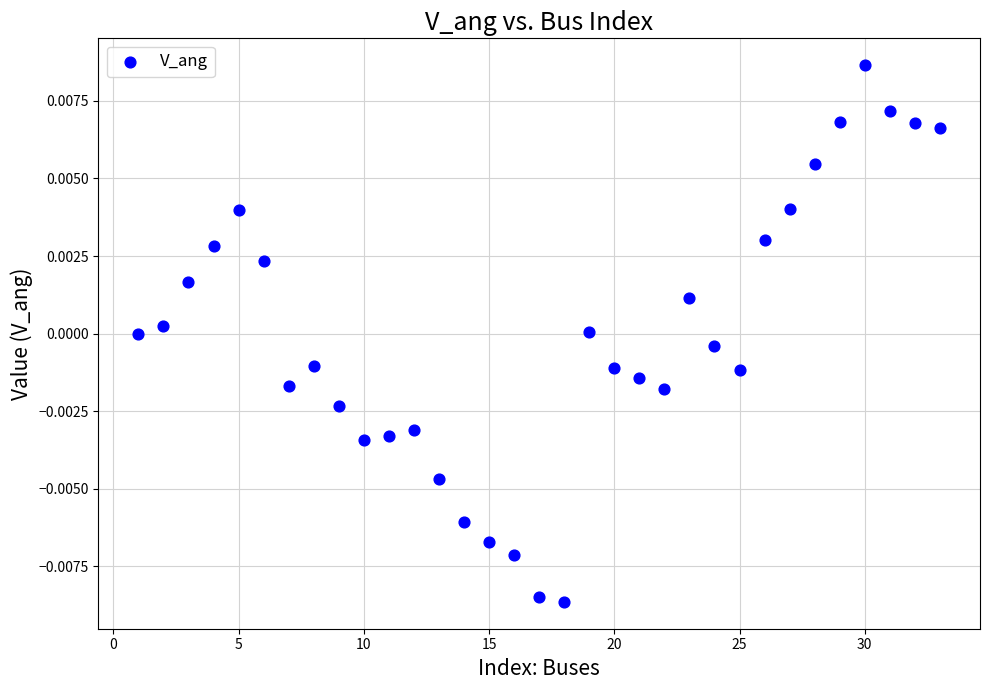

What is the range of X values (max minus min)?

32.0